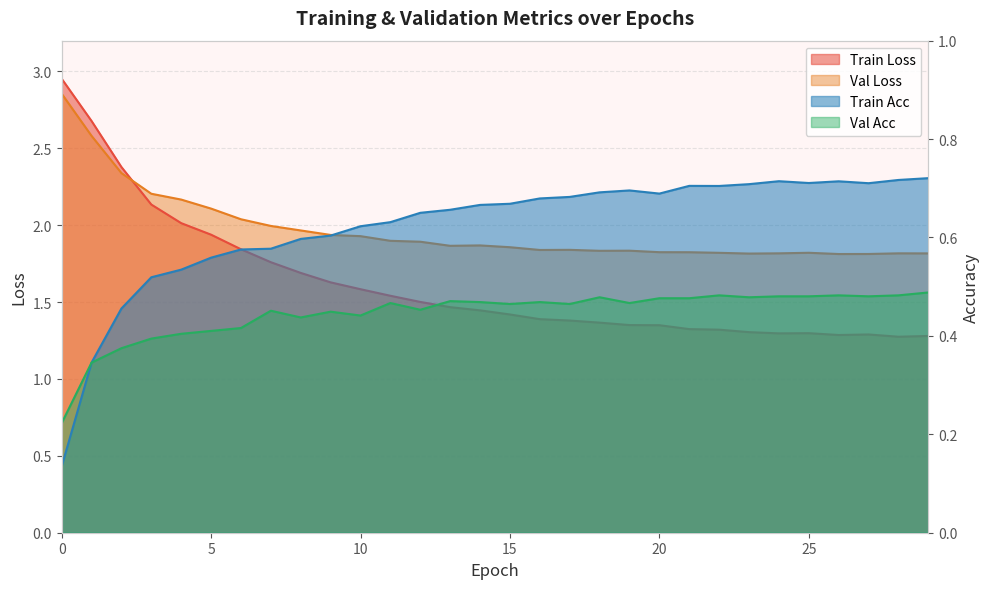

Rank the series by their maximum value, from highest to lowest.

train_loss, val_loss, train_acc, val_acc